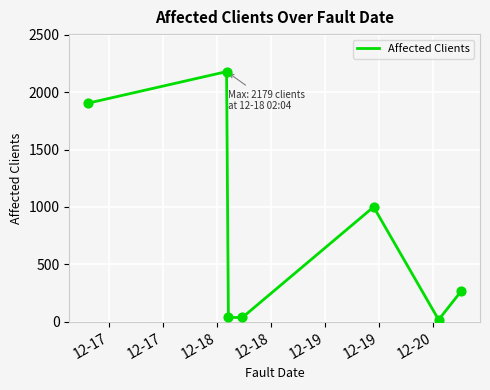

True or false: there are more than 0 points higher than both neighbors.

True